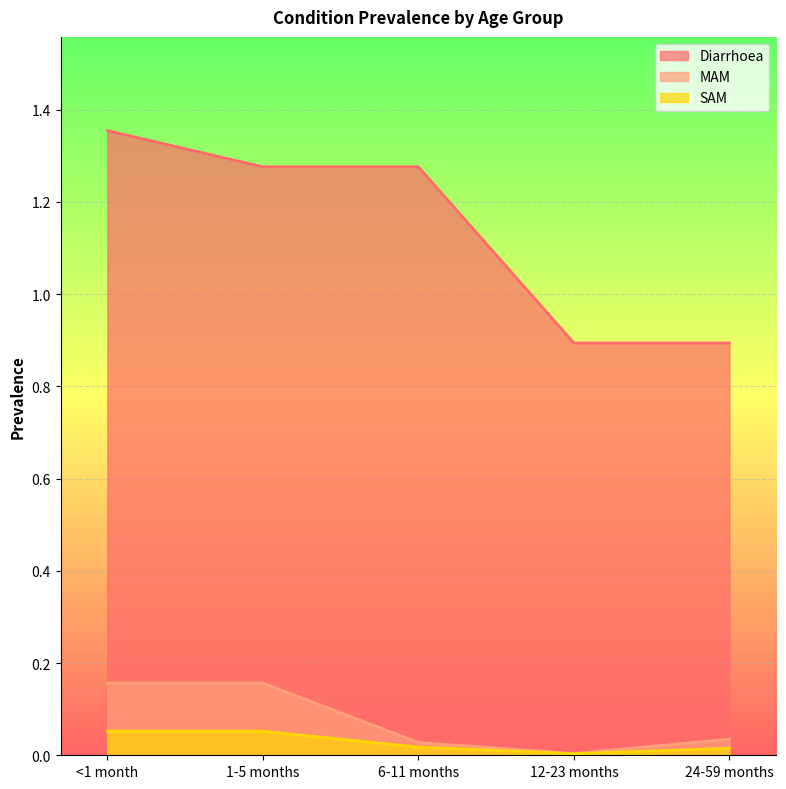

What is the label of the 4th point from the left?

12-23 months